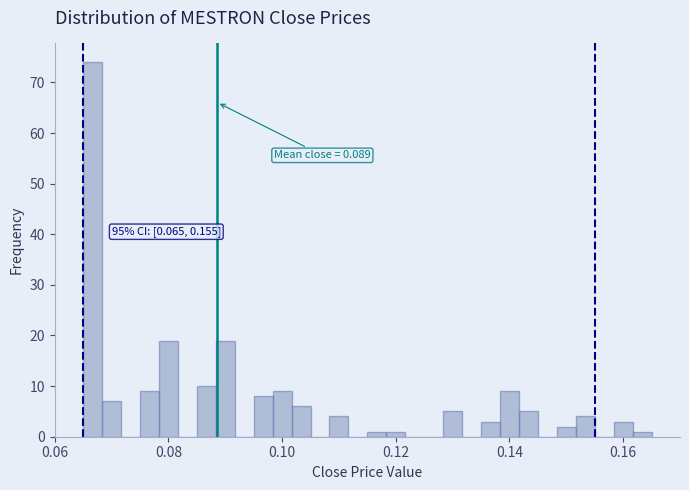

Read against the x-axis, roughly where is the centre of the tallest bar?

0.066